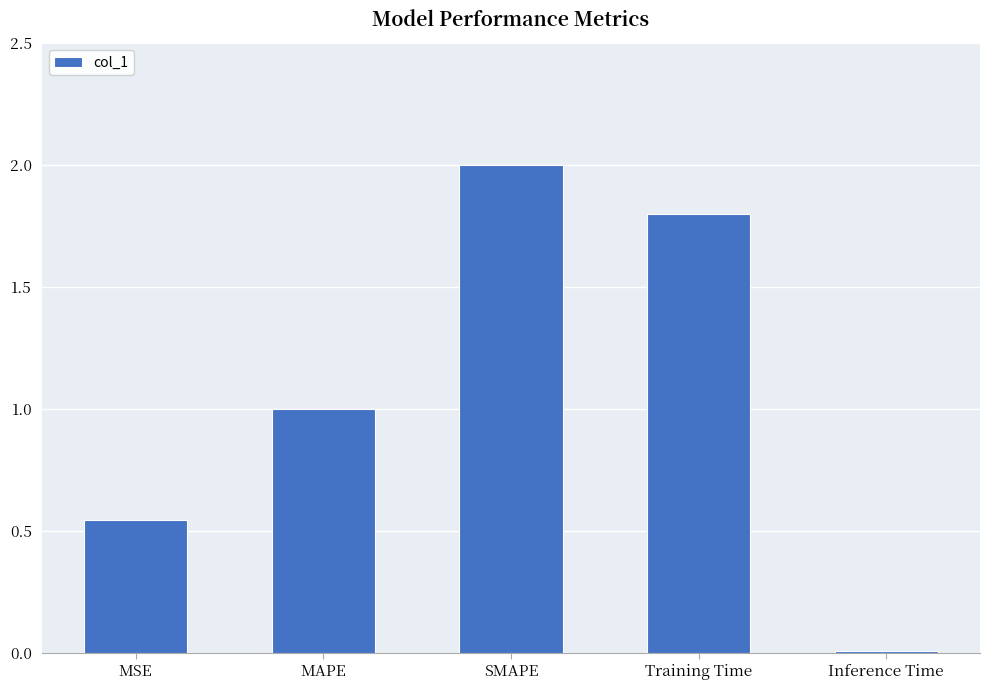

What is the label of the 5th bar from the right?

MSE